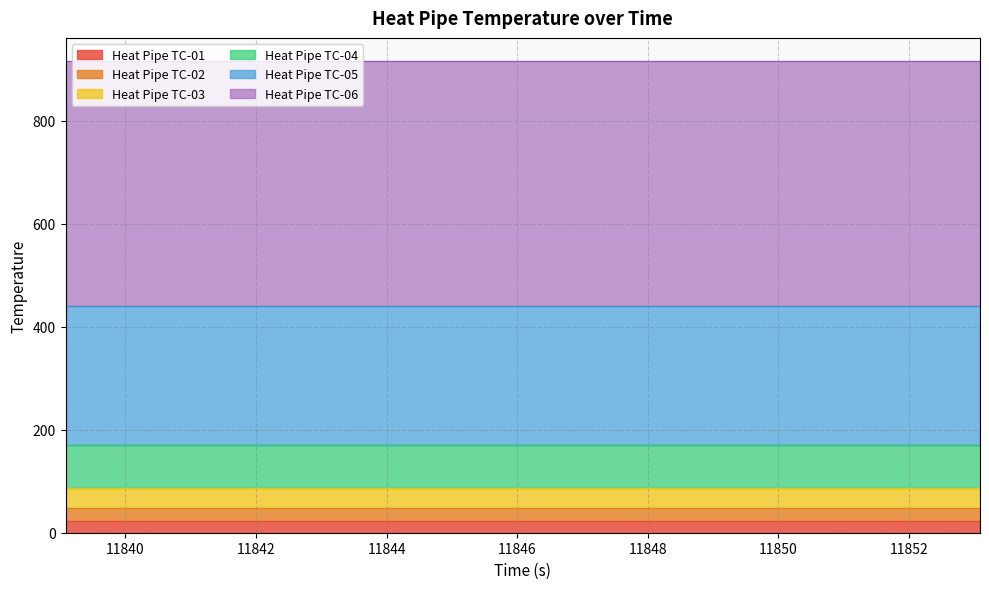

The Heat Pipe TC-06 series shows 475.7 at 11853.086. True or false?

True